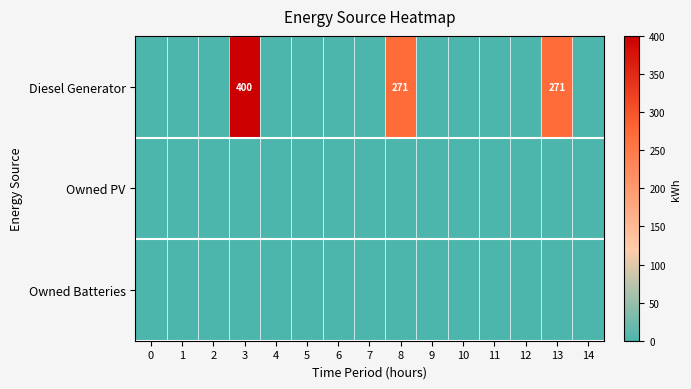

The Diesel Generator series shows 453 at 13. True or false?

False